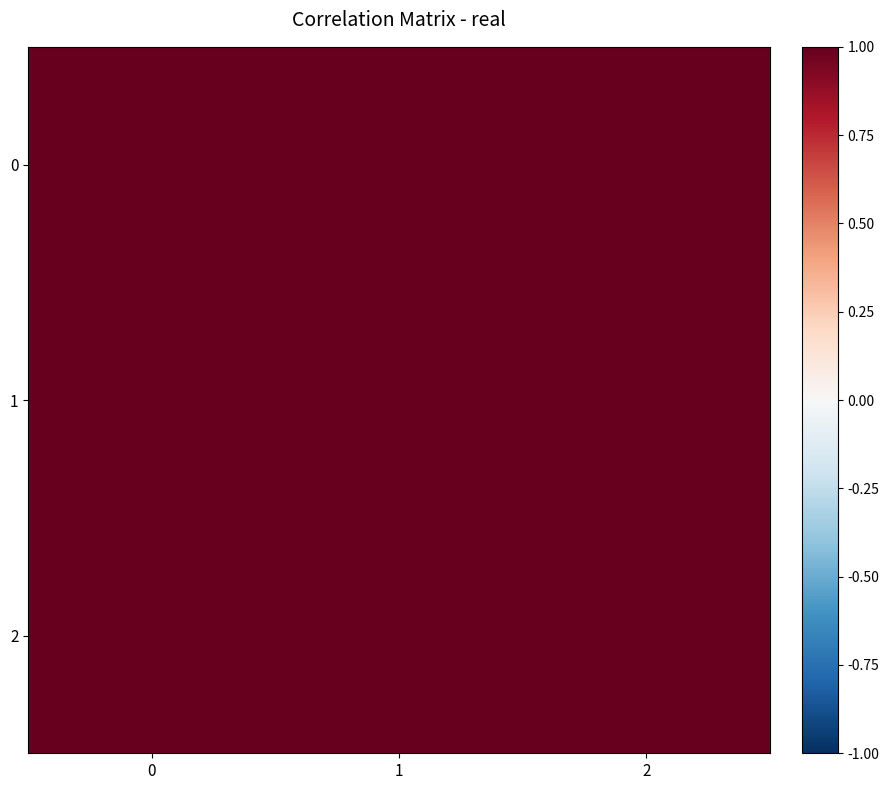

At 1, list the series in order from smallest to largest.

0, 2, 1